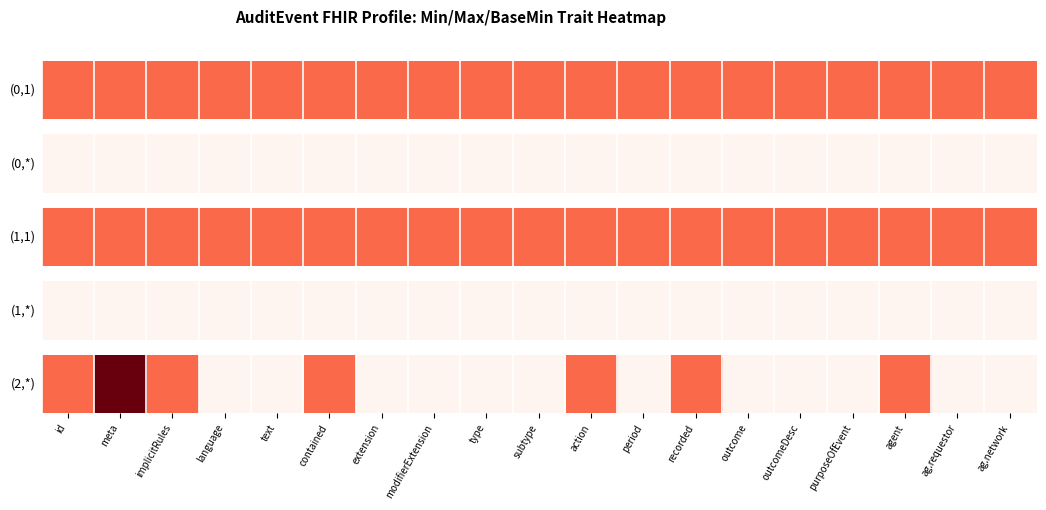

Reading left to right, what are all the values shown in this chart?

id=1	meta=2	implicitRules=1	language=0	text=0	contained=1	extension=0	modifierExtension=0	type=0	subtype=0	action=1	period=0	recorded=1	outcome=0	outcomeDesc=0	purposeOfEvent=0	agent=1	ag.requestor=0	ag.network=0